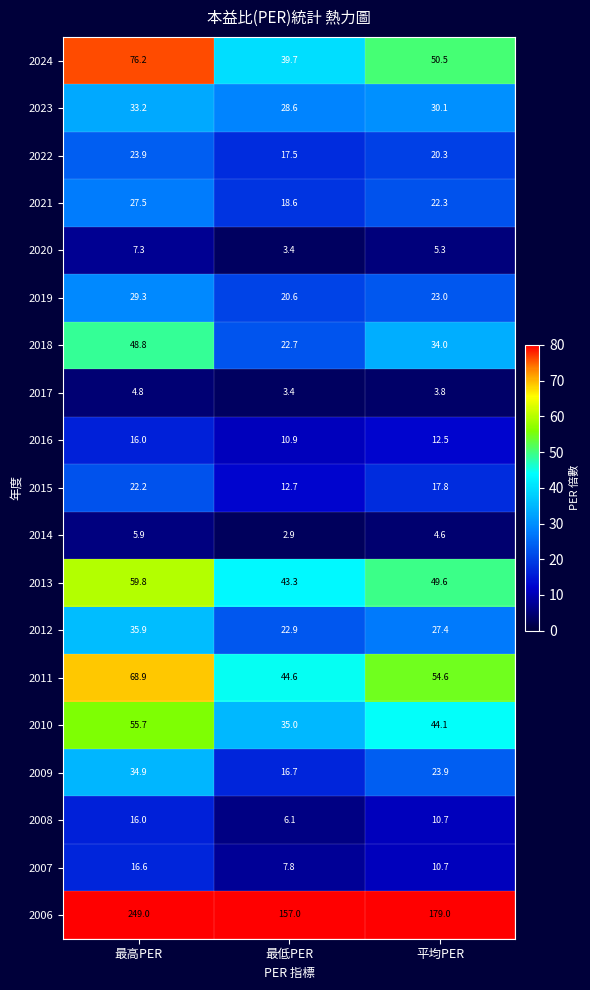

What value does the 2020 series have at 最高PER?

7.3